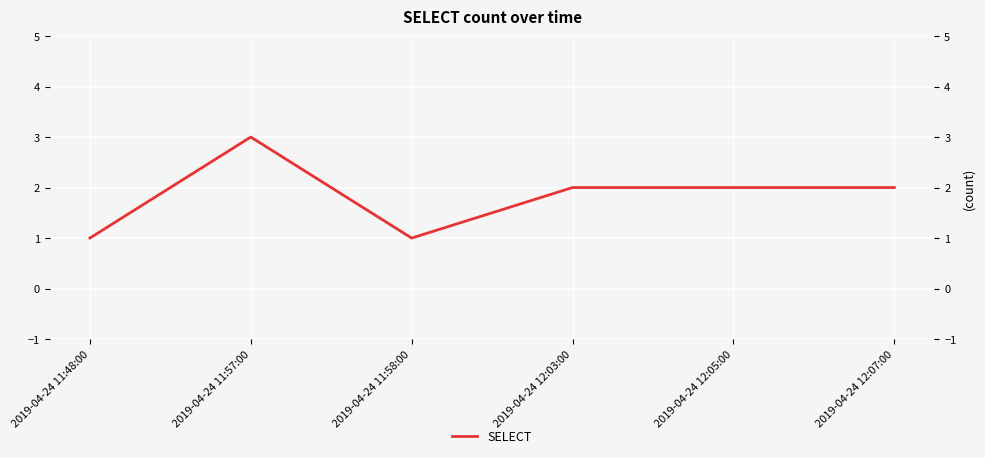

At which category does the data reach its first local valley?

2019-04-24 11:58:00